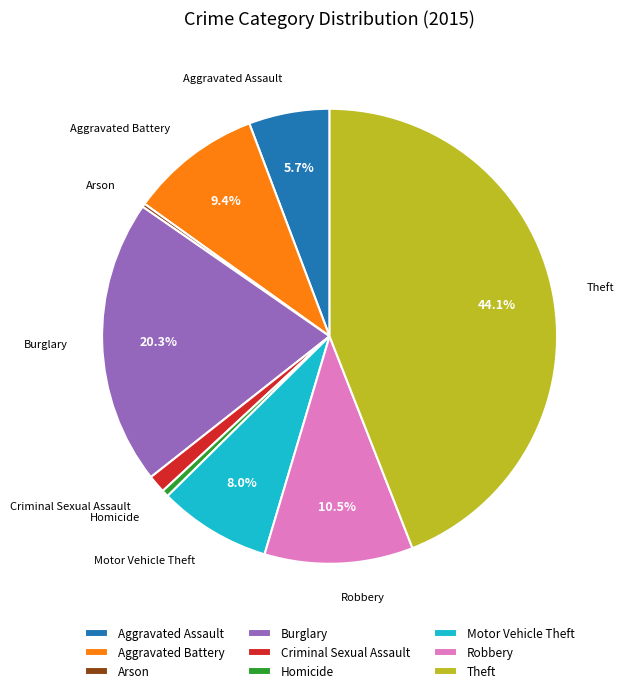

Does Aggravated Battery represent more than half of the total?

No